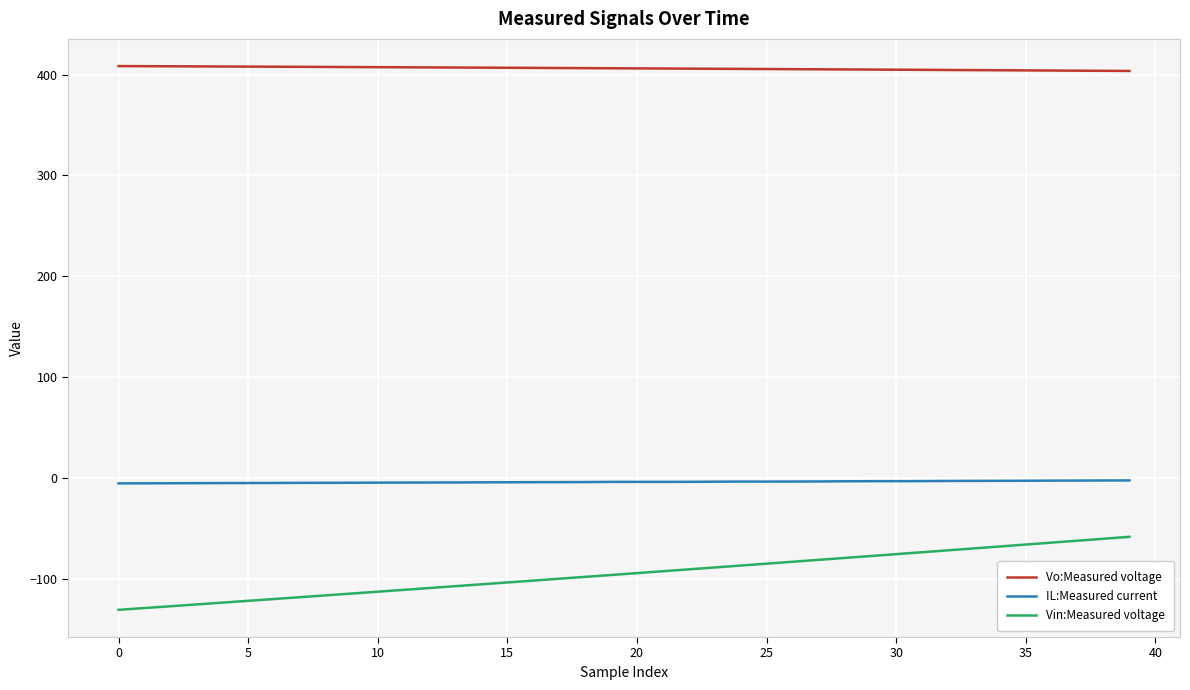

What is the smallest value displayed?

-130.7